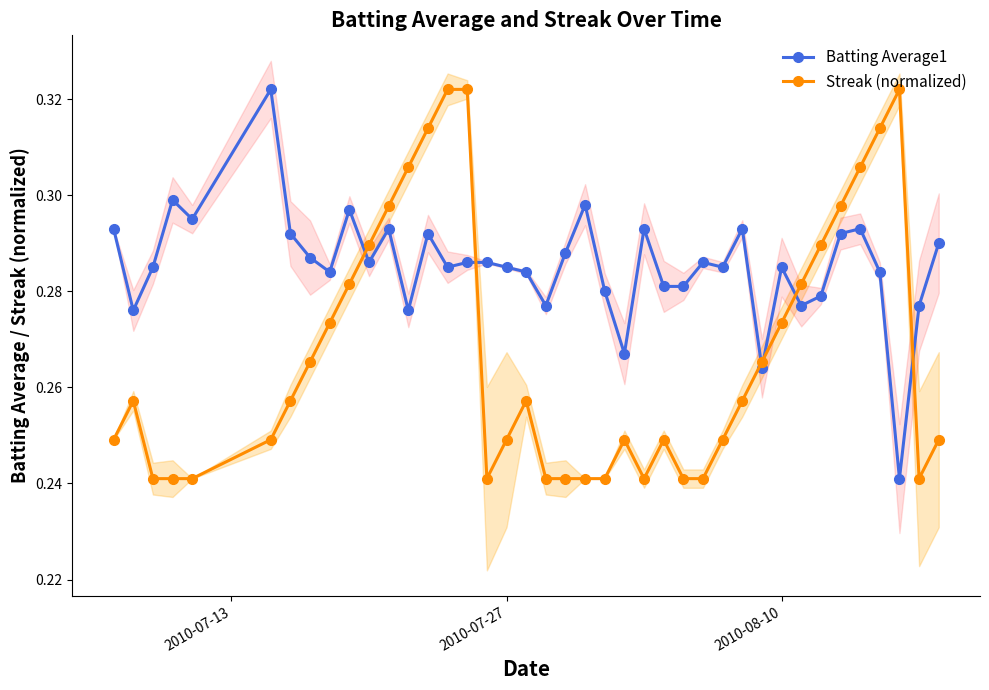

The value of Streak (normalized) at 2010-07-27 is 0.4. True or false?

False